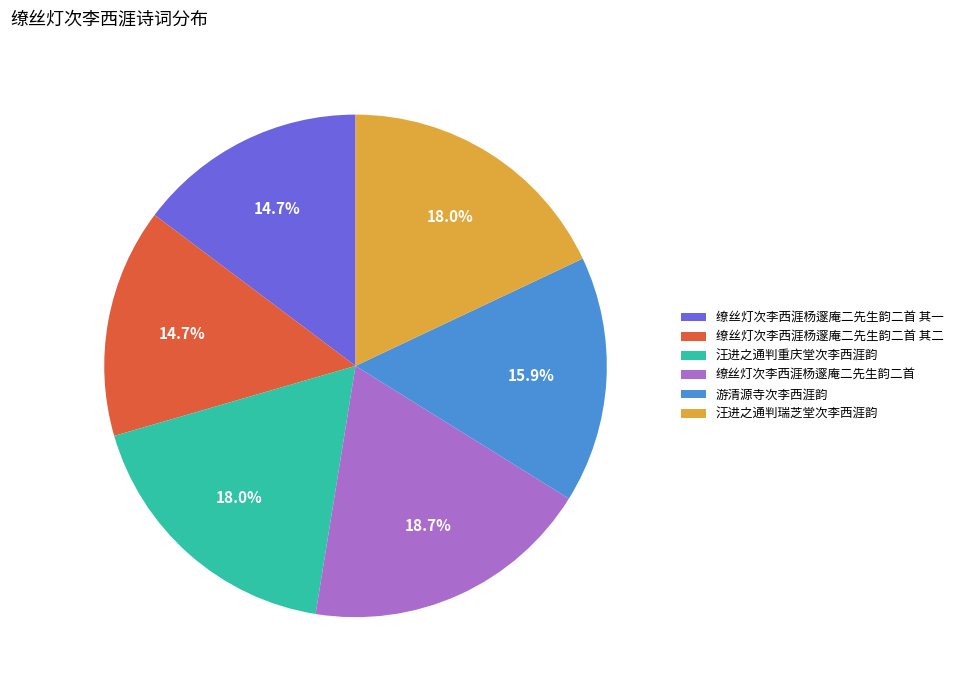

Which category has the biggest portion of the pie?

缭丝灯次李西涯杨邃庵二先生韵二首